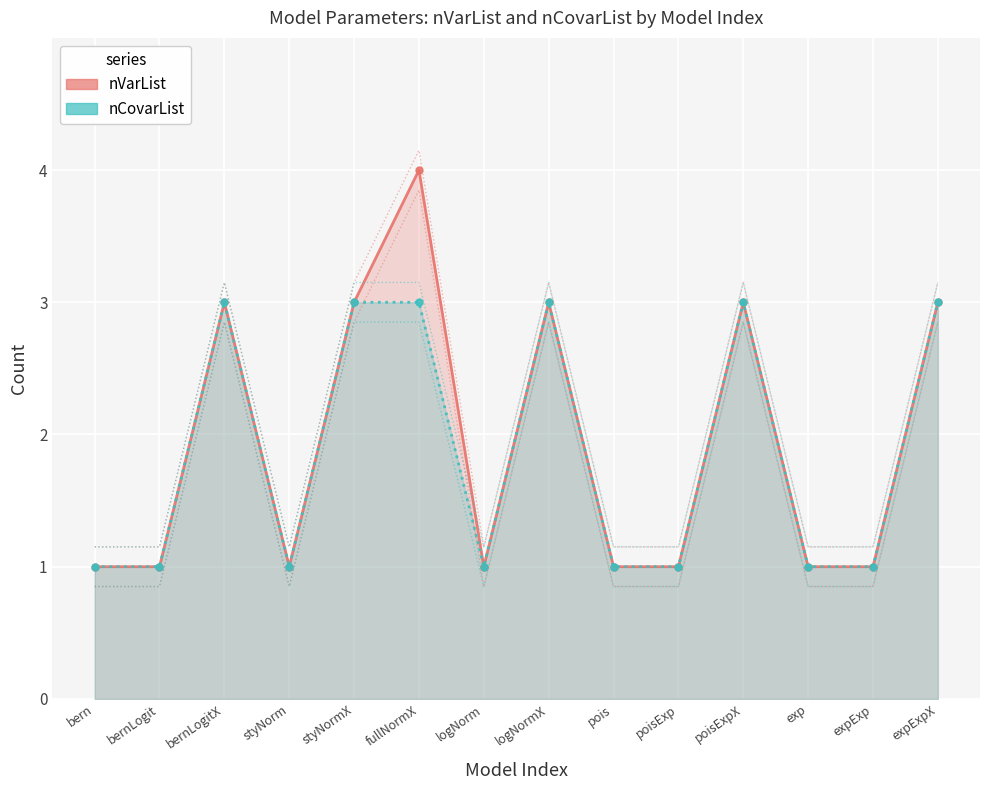

Which has a higher value, expExp or pois?

expExp